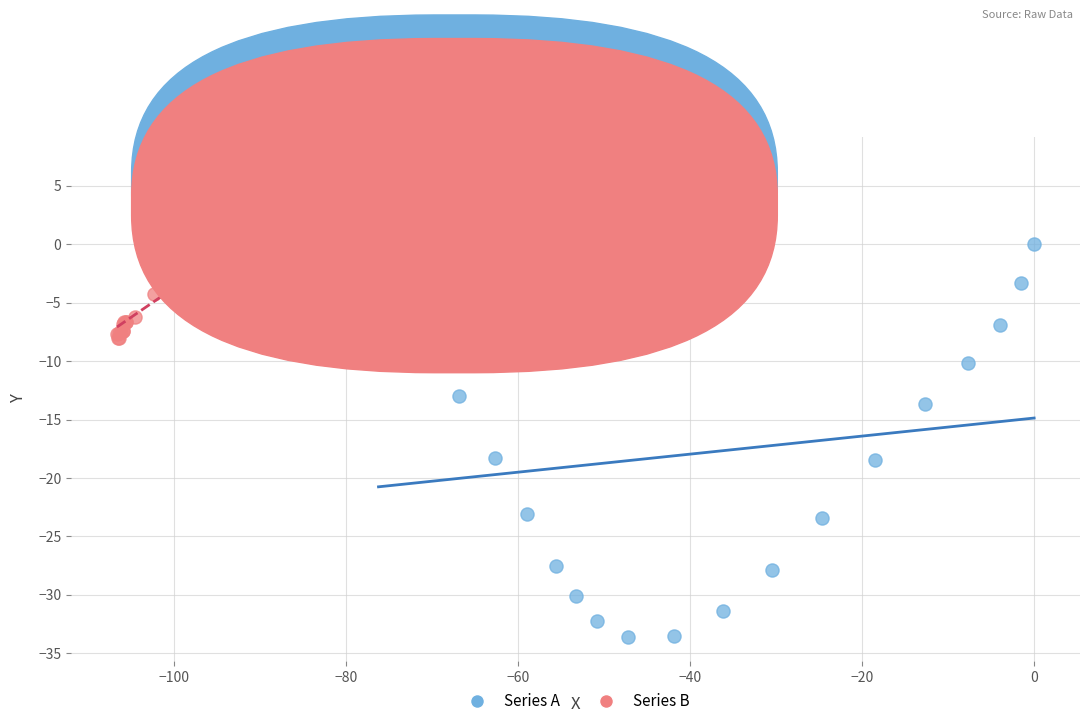

Which series has the largest Y range (max minus min)?

Series A